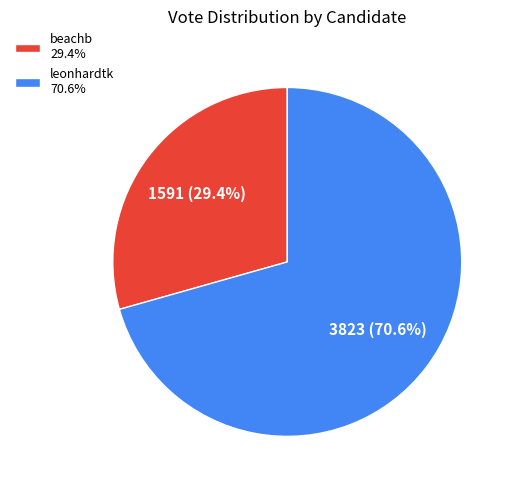

Is it true that leonhardtk is 81% of the pie?

False